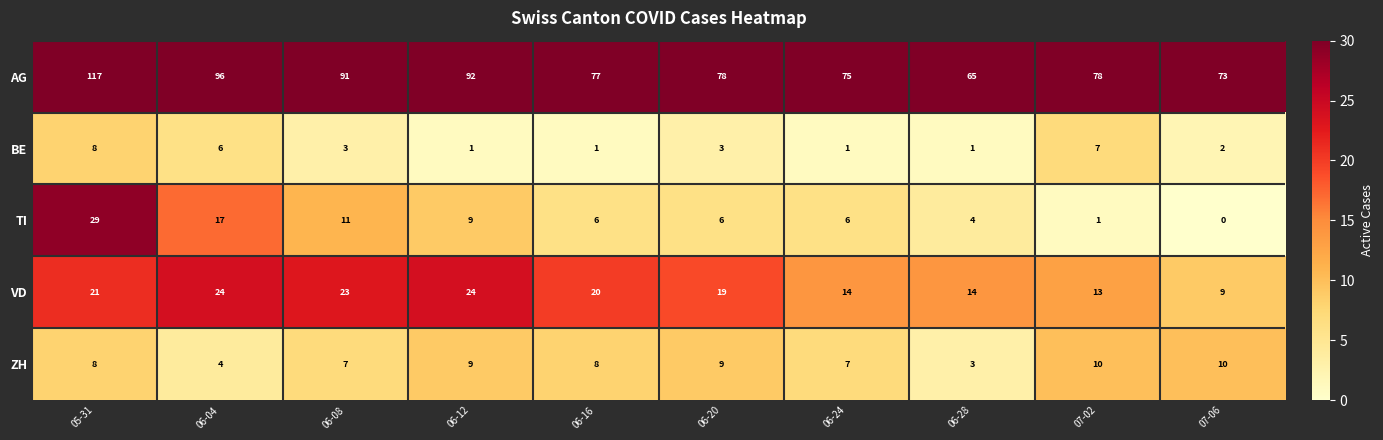

What is the difference between the maximum and minimum values in the ZH series?

7